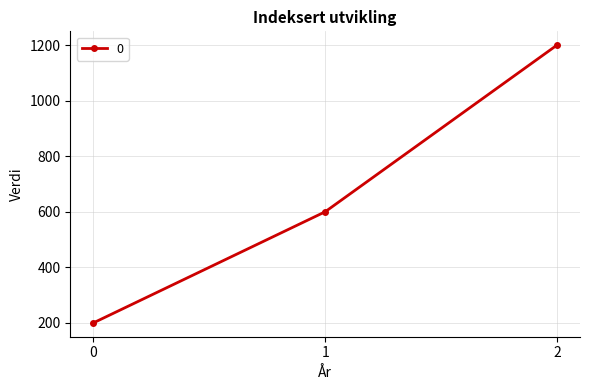

Rank the categories by value from highest to lowest.

2, 1, 0